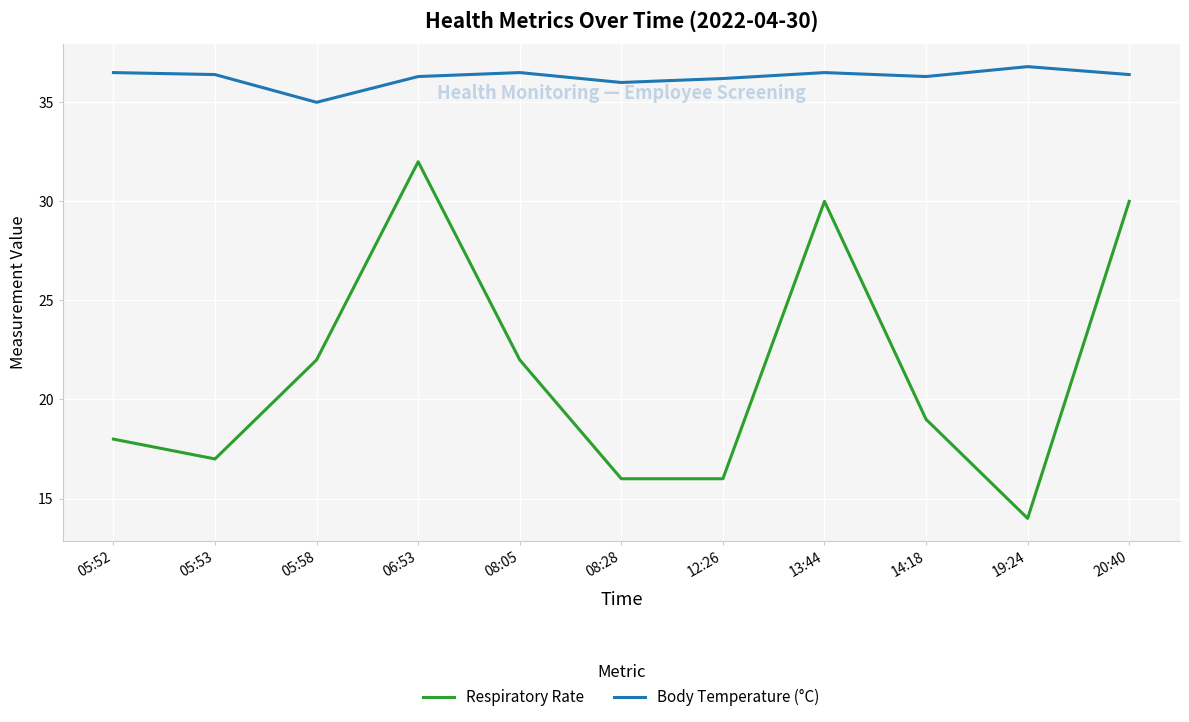

True or false: Respiratory Rate and Body Temperature (°C) intersect in this chart.

False